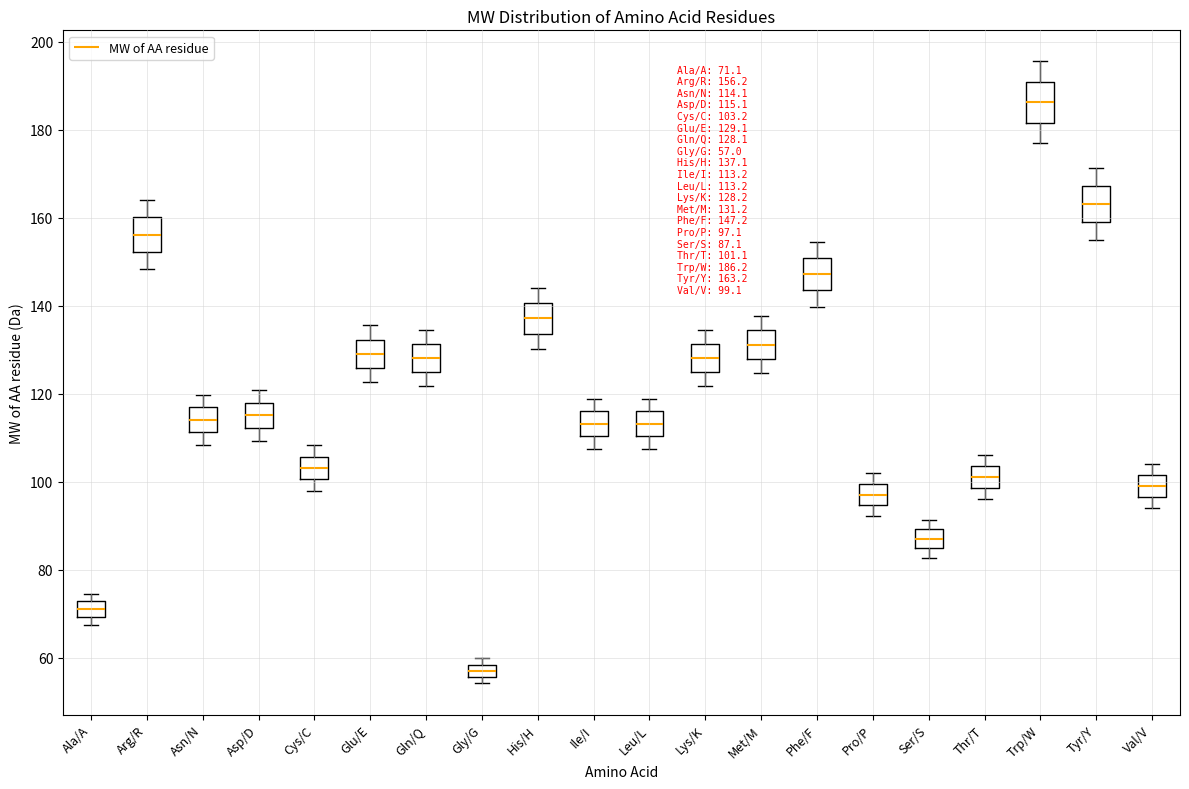

Which box has the highest median line?

Trp/W